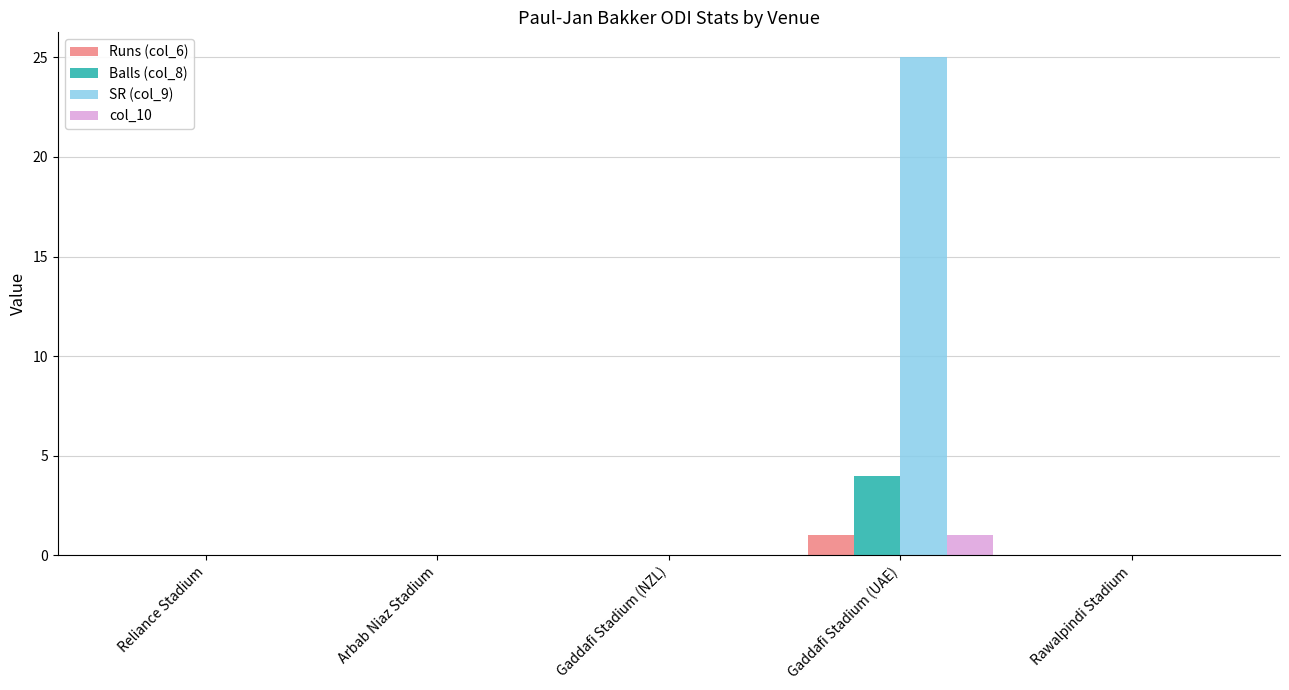

What is the sum of the Balls (col_8) values at Gaddafi Stadium (UAE) and Rawalpindi Stadium?

4